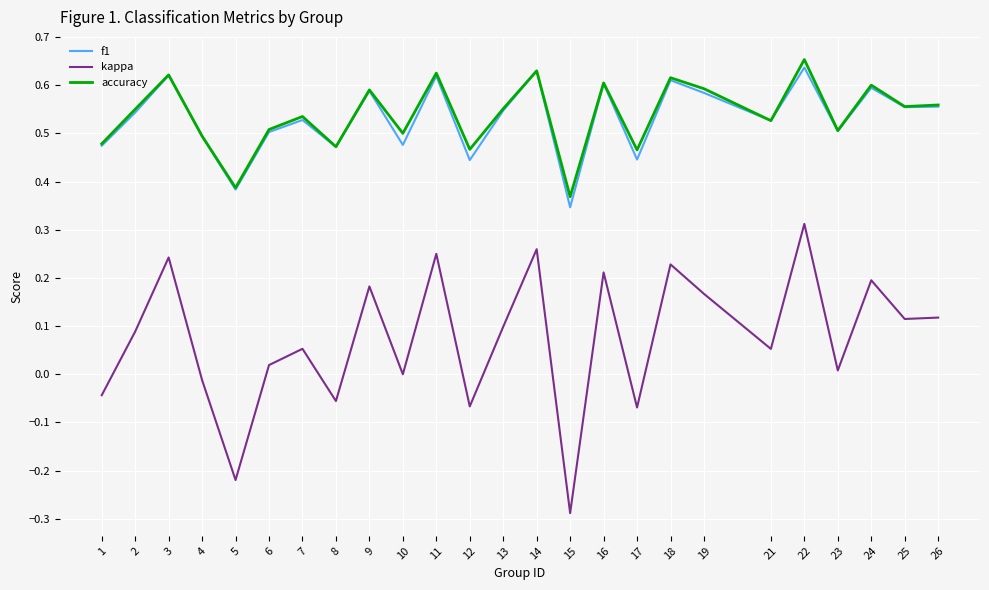

Which series has the largest range (max minus min)?

kappa